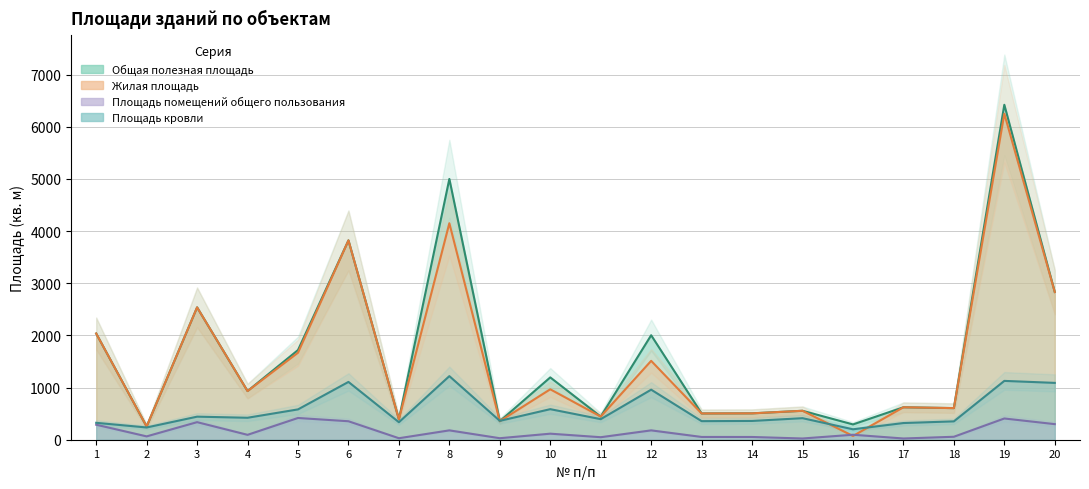

What is the value of the Общая полезная площадь point at the 1st from the left?

2037.0